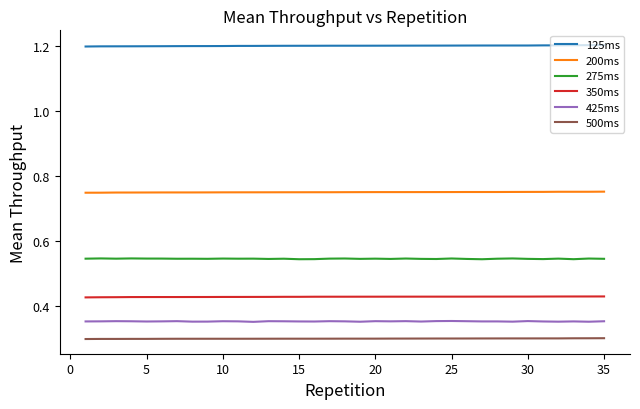

Rank the series by their maximum value, from highest to lowest.

125ms, 200ms, 275ms, 350ms, 425ms, 500ms